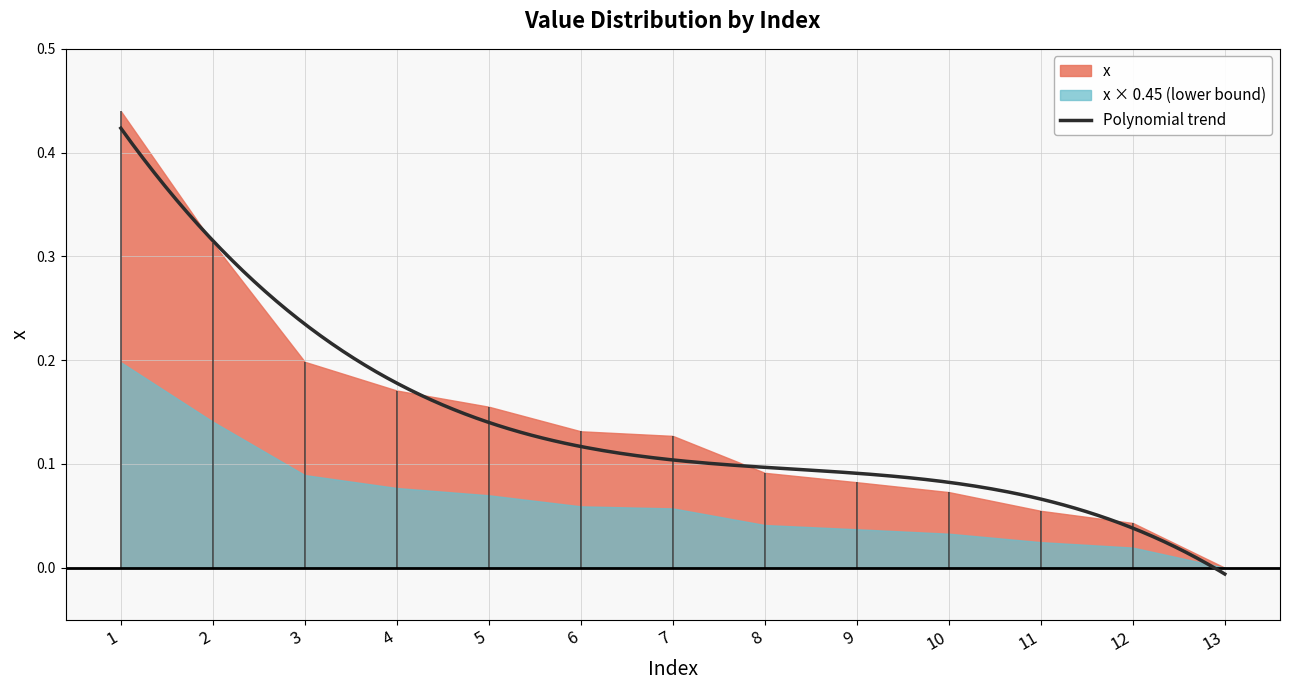

Reading right to left, transcribe all the data shown in this chart.

13=0.0	12=0.0	11=0.1	10=0.1	9=0.1	8=0.1	7=0.1	6=0.1	5=0.2	4=0.2	3=0.2	2=0.3	1=0.4